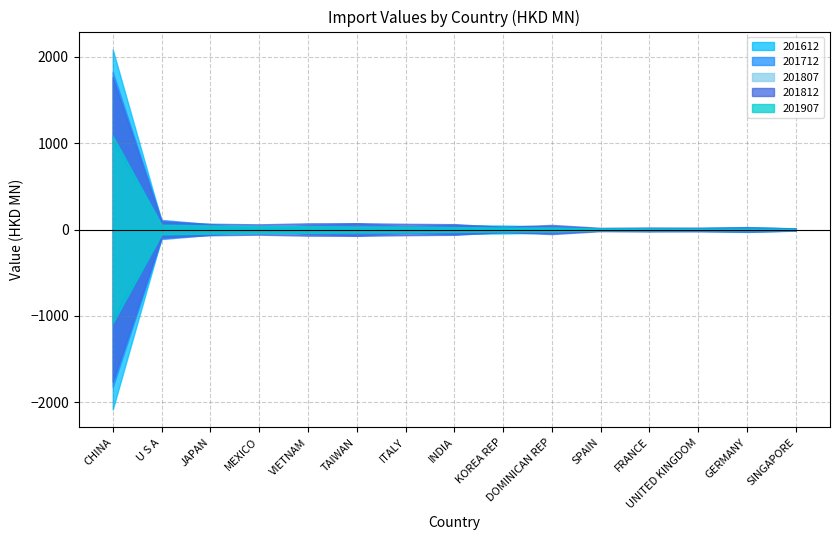

Rank the series by their maximum value, from lowest to highest.

201807, 201907, 201812, 201712, 201612